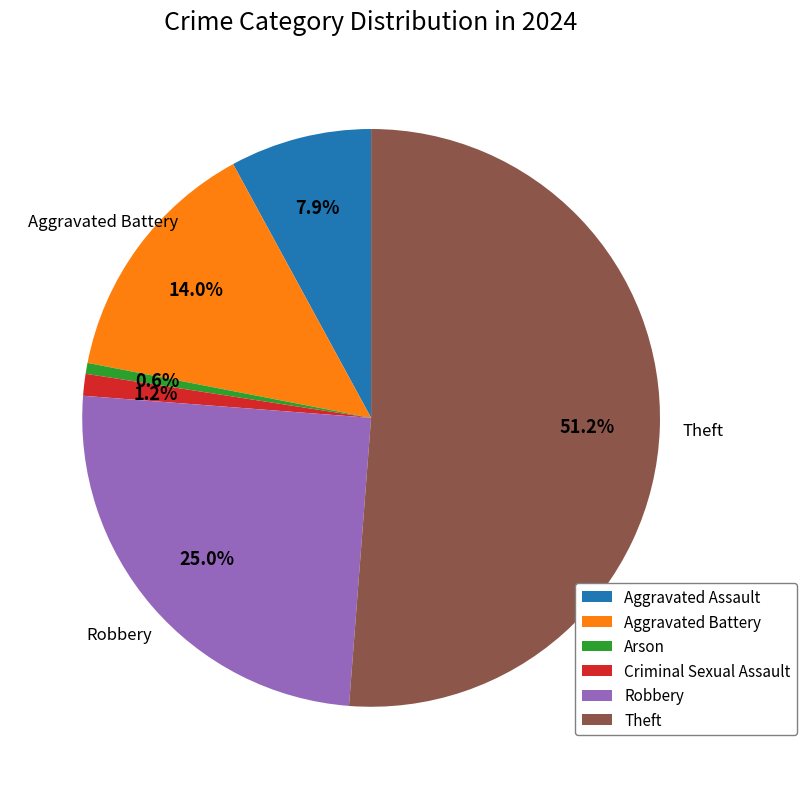

Rank the categories by value from highest to lowest.

Theft, Robbery, Aggravated Battery, Aggravated Assault, Criminal Sexual Assault, Arson